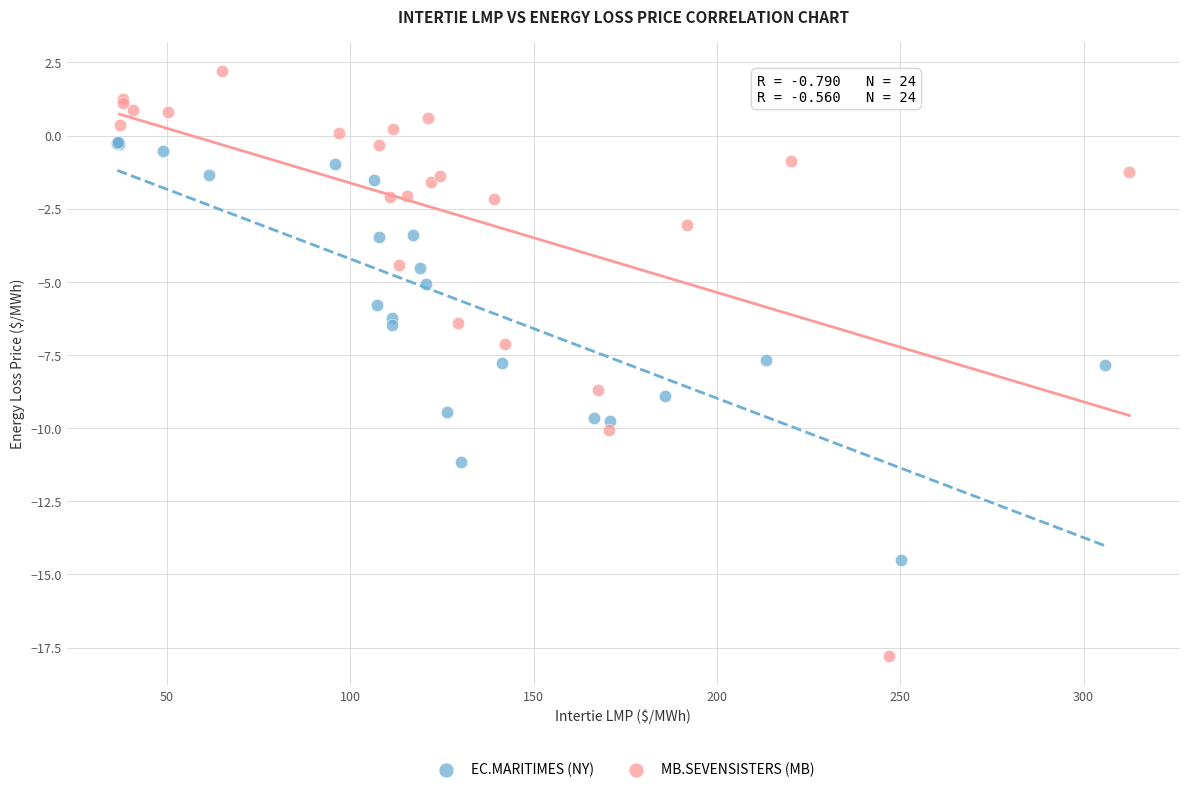

Which series contains the highest Y value?

MB.SEVENSISTERS (MB)